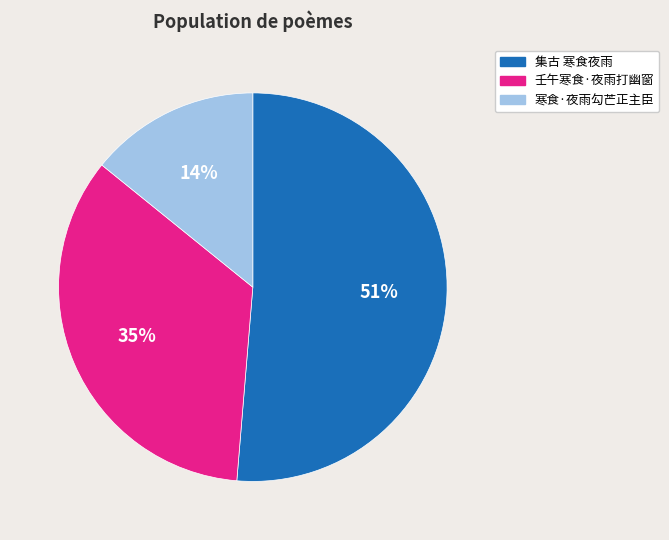

What is the majority slice?

集古 寒食夜雨